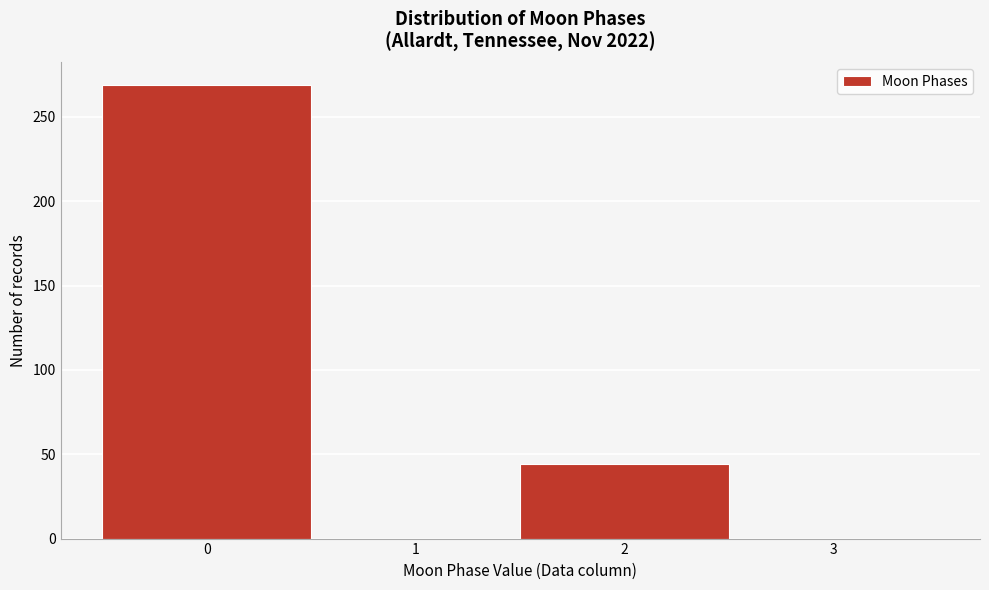

Reading left to right, list every bar in this chart as the range it spans on the x-axis followed by its height. The values are not printed on the chart, so give them approximately, as read against the axis.

-0.5 to 0.5: 270
0.5 to 1.5: 0
1.5 to 2.5: 45
2.5 to 3.5: 0